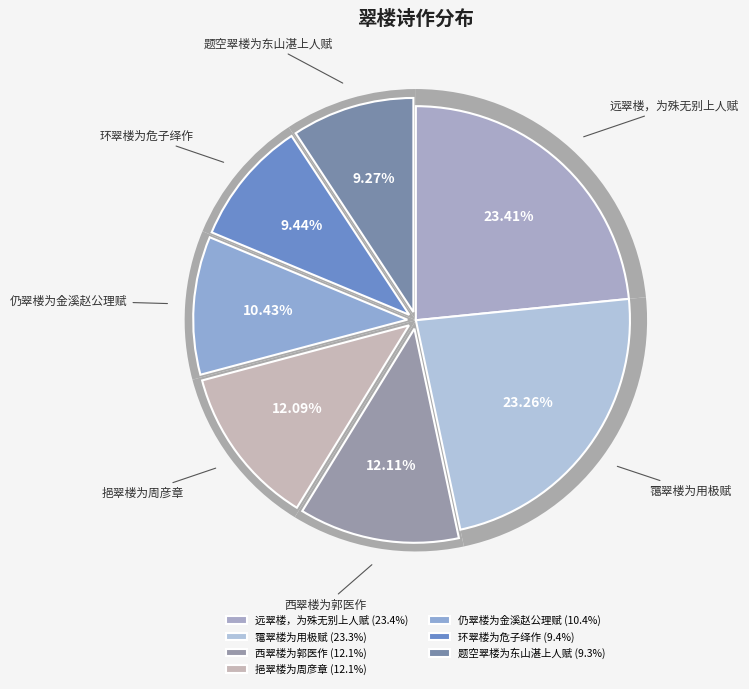

Which category has the biggest portion of the pie?

远翠楼，为殊无别上人赋